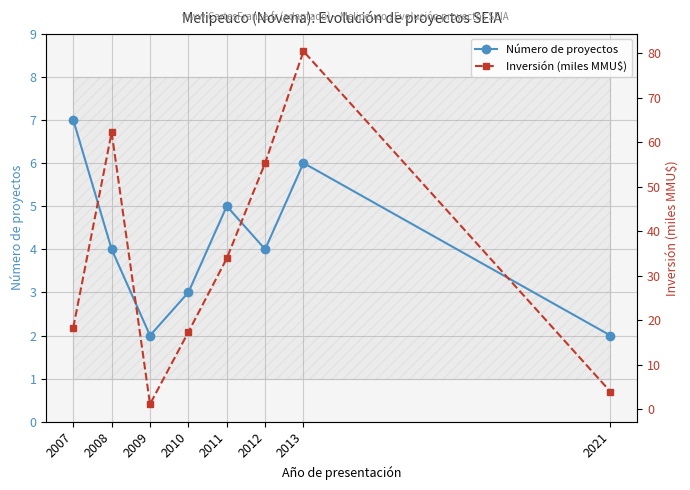

The value of Inversión (miles MMU$) at 2008 is 100.7. True or false?

False